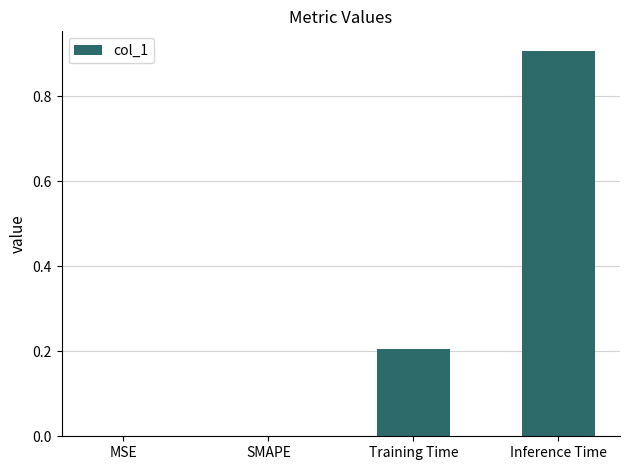

Are the bars horizontal?

No